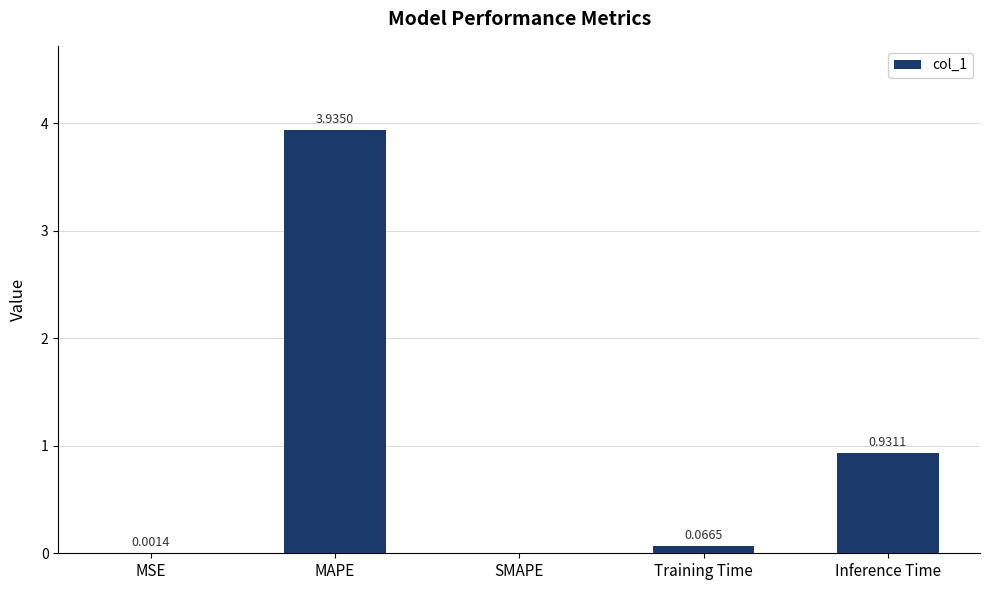

What is the change in value from MAPE to Inference Time?

-3.0